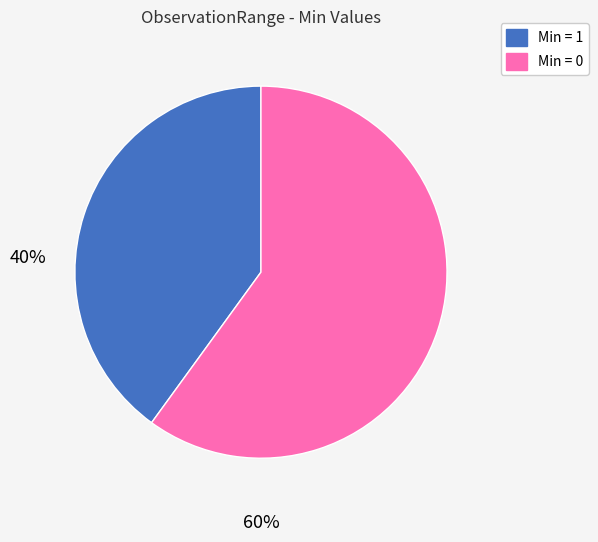

How many slices are in this pie chart?

2